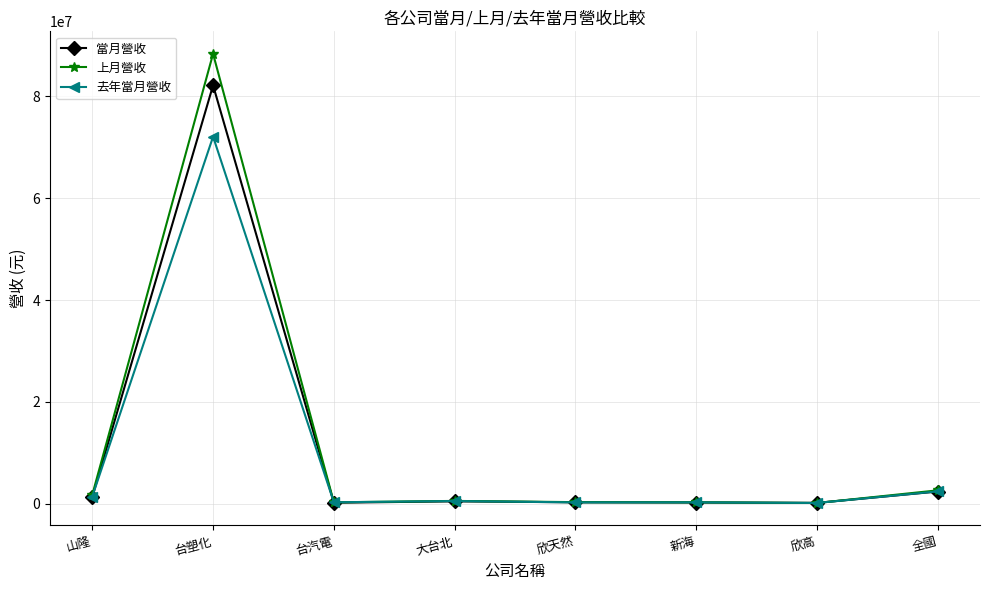

Which category has the highest value in the 去年當月營收 series?

台塑化